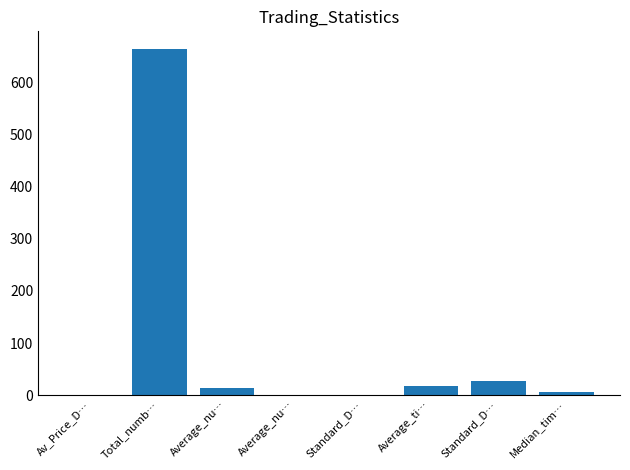

What is the average value?

91.3